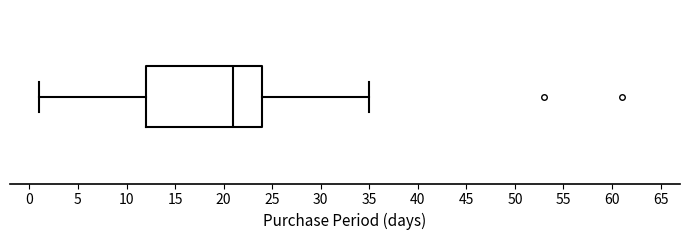

Transcribe this box plot: give where the median line is, the range the box spans, and where the two whiskers end, as read against the x-axis. The values are not printed on the chart, so give them approximately, as read against the axis.

median 21, box 12 to 24, whiskers 1 to 35